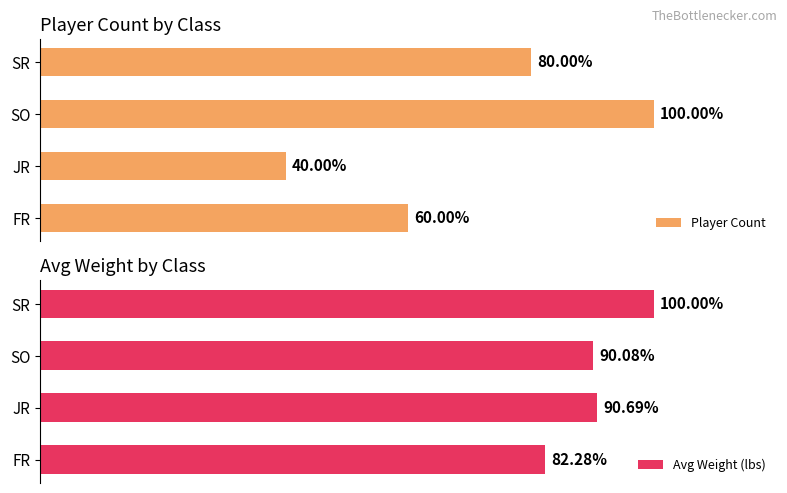

Count the Player Count values in the range 60 to 100.

3